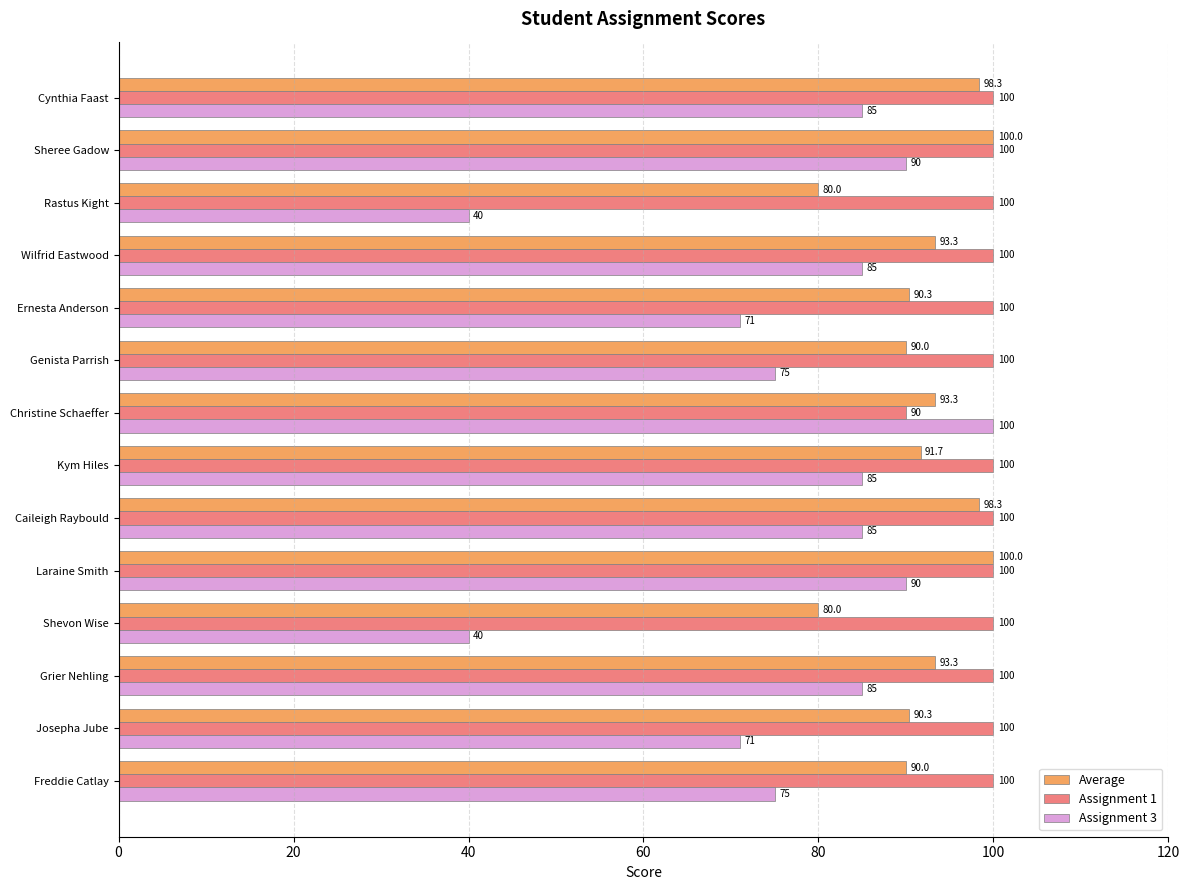

What are all the series names shown in the legend?

Average, Assignment 1, Assignment 3